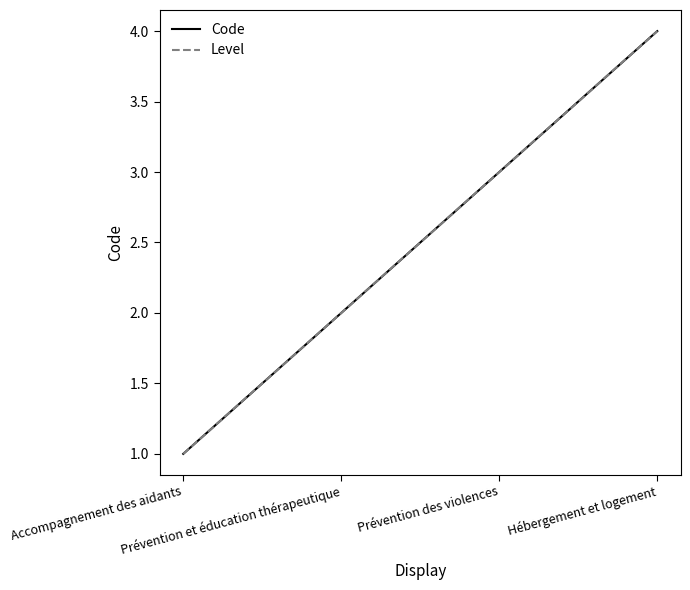

Is this an area chart (filled region under the line)?

No